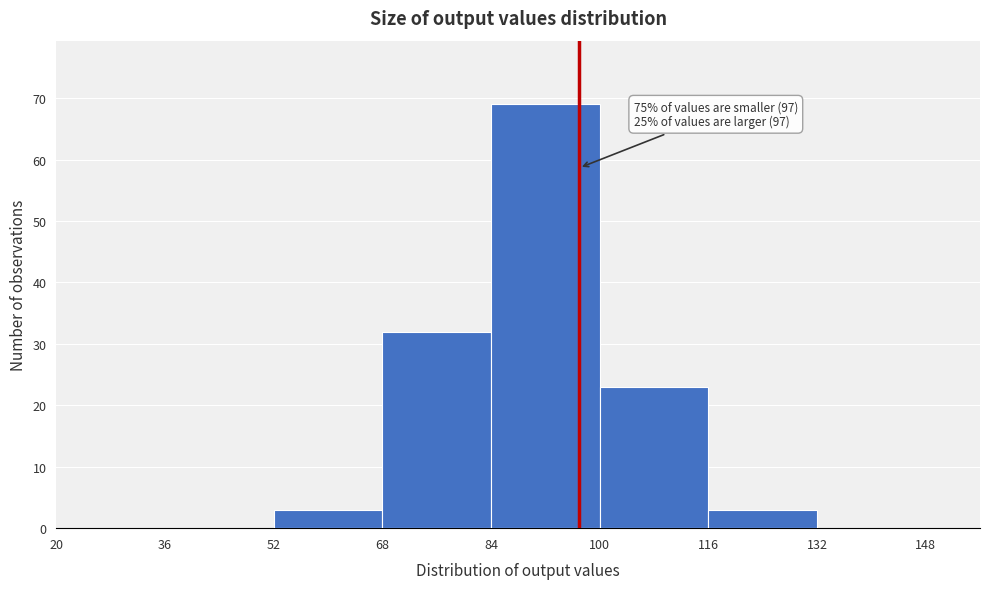

Which range on the x-axis has the tallest bar?

84 to 100